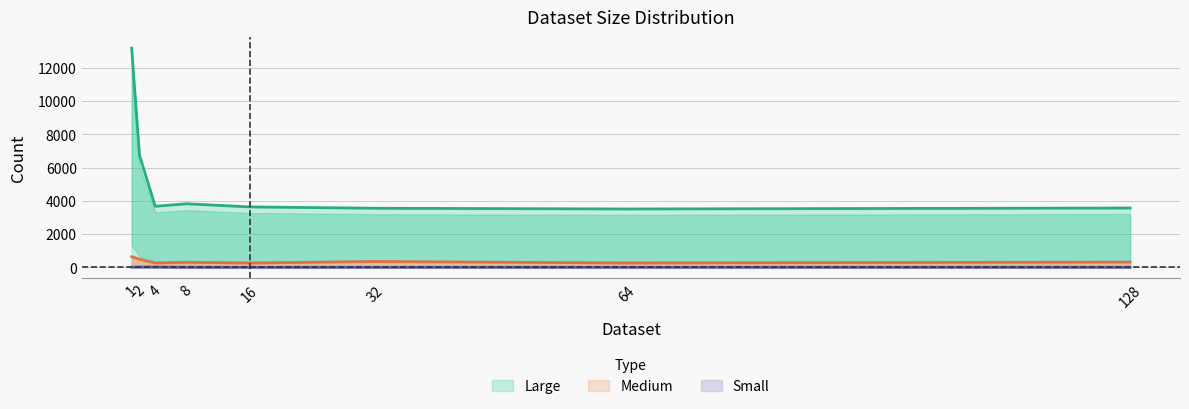

What is the label of the 8th point from the left?

128.0